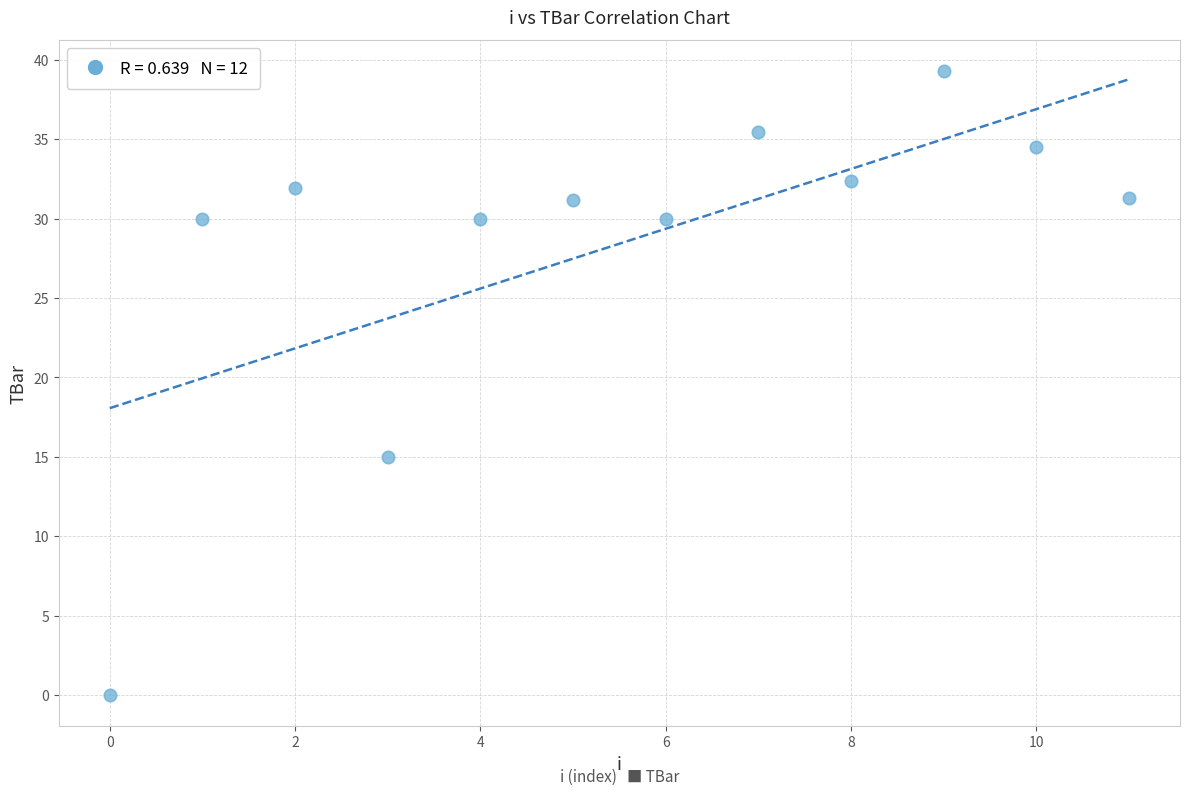

What Y value in the scatter plot is closest to 19?

15.0